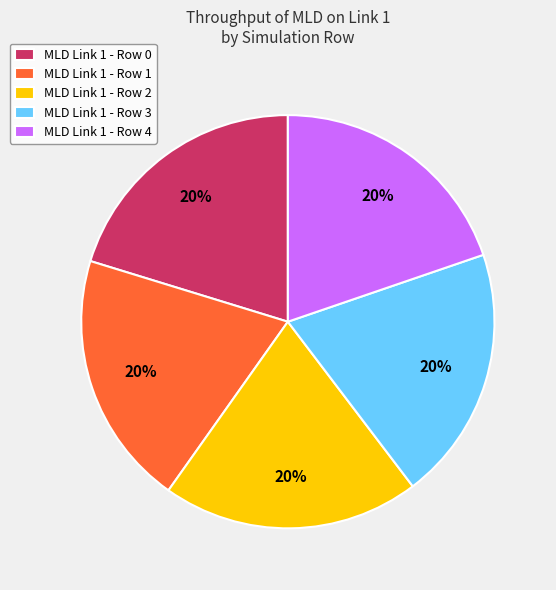

Is the sum of MLD Link 1 - Row 4 and MLD Link 1 - Row 2 greater than half?

No